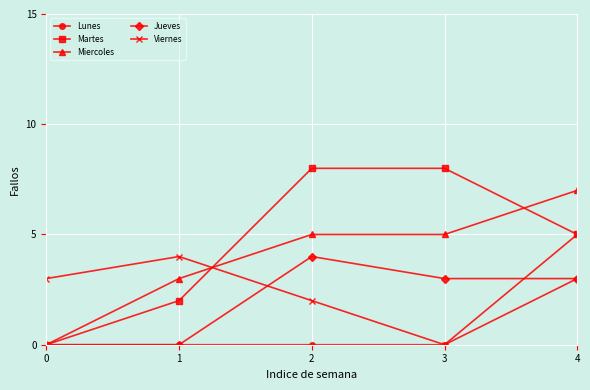

What is the sum of all Jueves values?

10